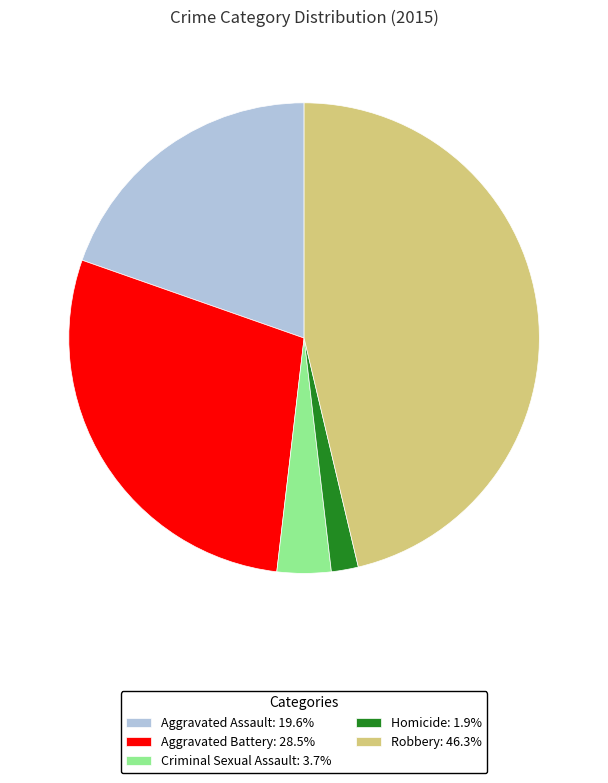

Approximately how many times larger is the value at Robbery: 46.3% compared to Aggravated Assault: 19.6%?

2.4